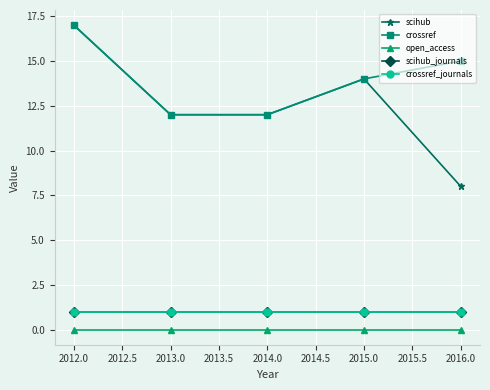

At how many categories does at least one series exceed 11?

5